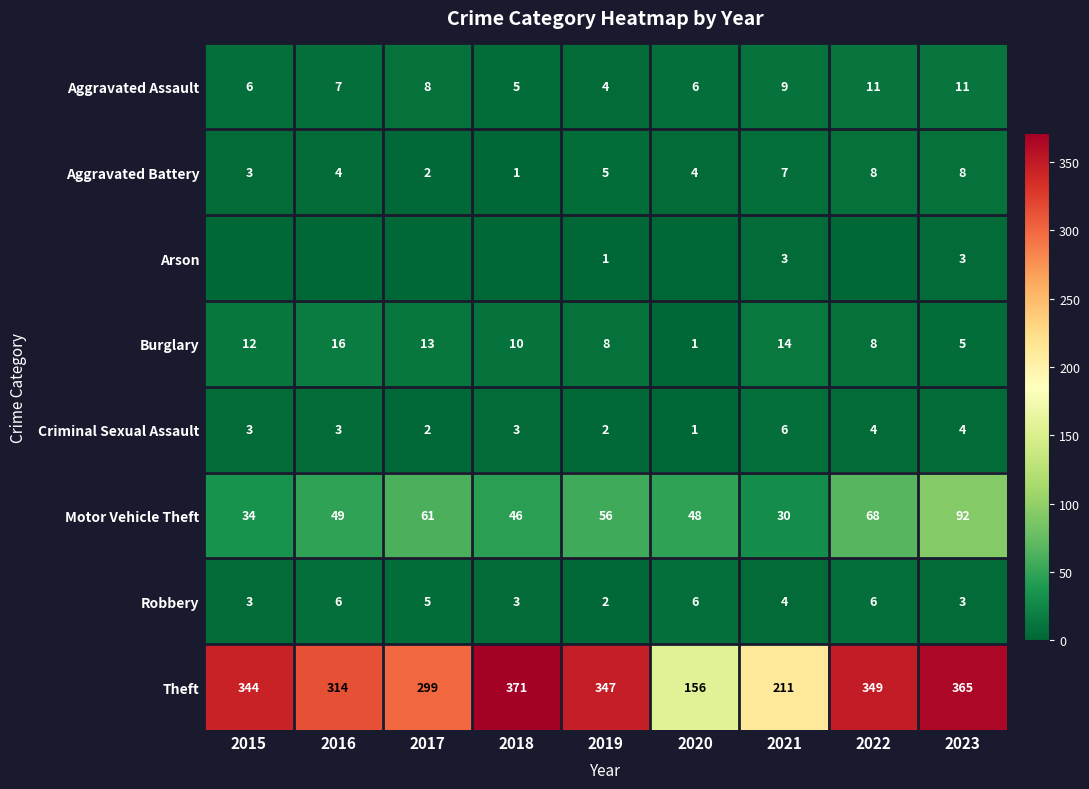

Which category has the lowest value in the Burglary series?

2020